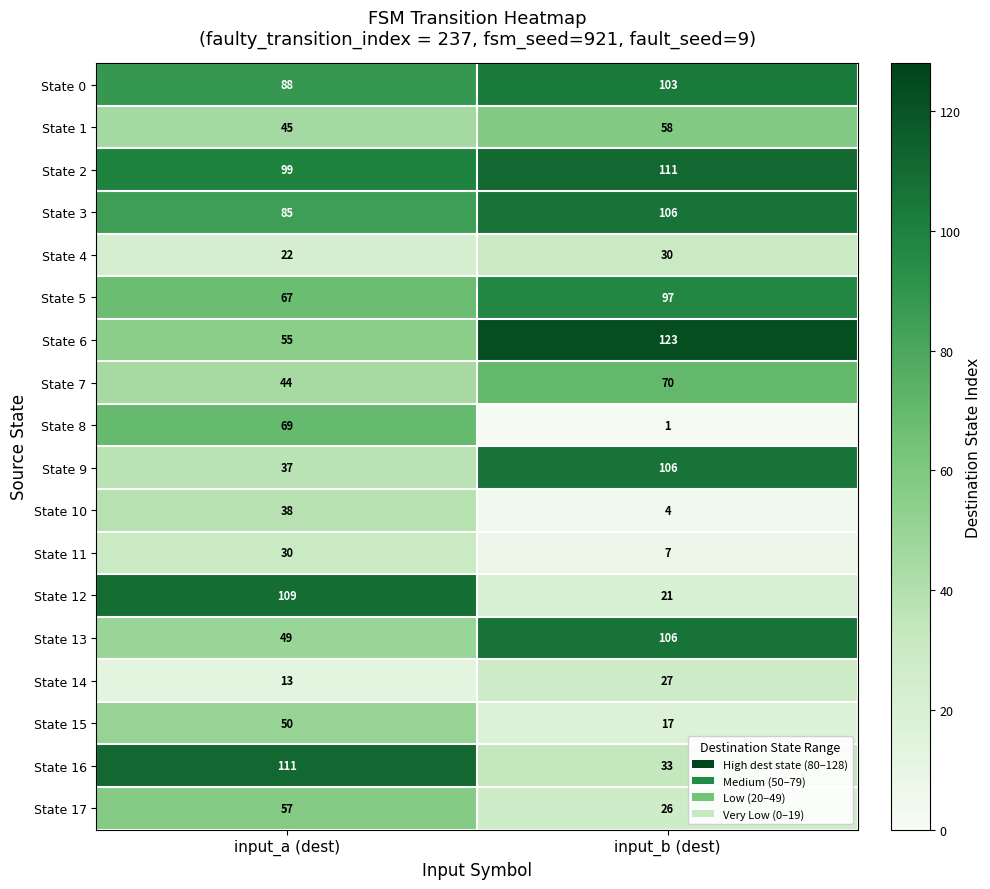

List the labels in order of State 4 value, smallest first.

input_a (dest), input_b (dest)